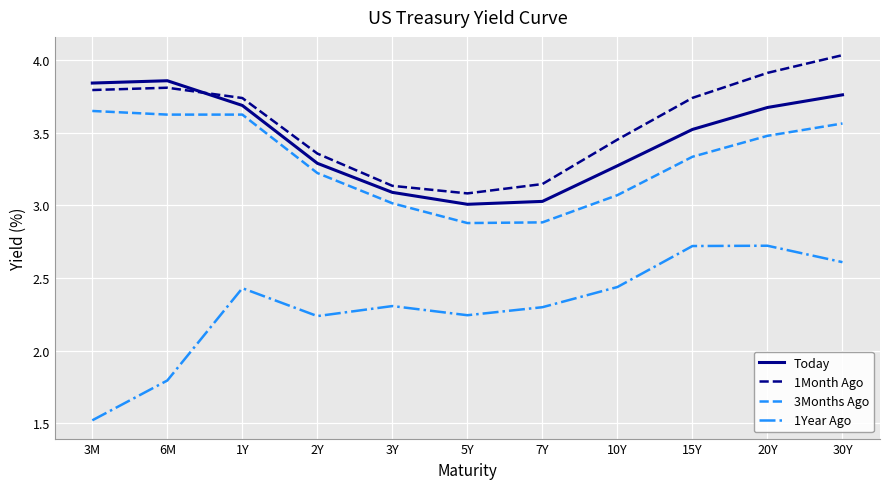

True or false: 1Month Ago has a value of 3.1 at 5Y.

True